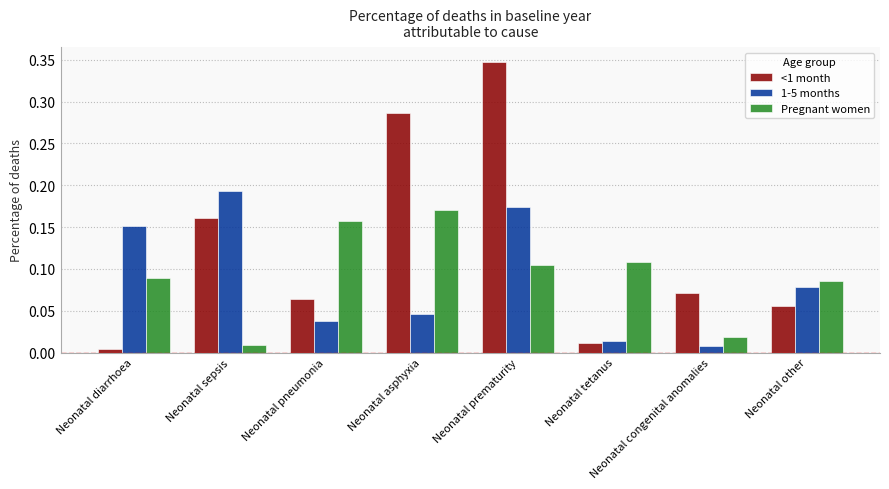

Is it true that 1-5 months equals 0.1 at Neonatal asphyxia?

False